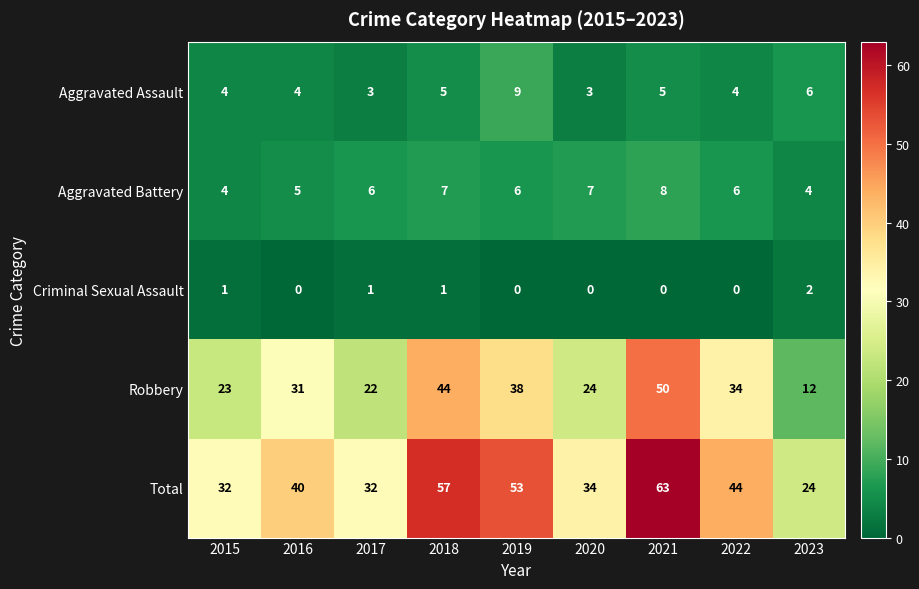

What is the difference between the highest and lowest values at 2021?

63